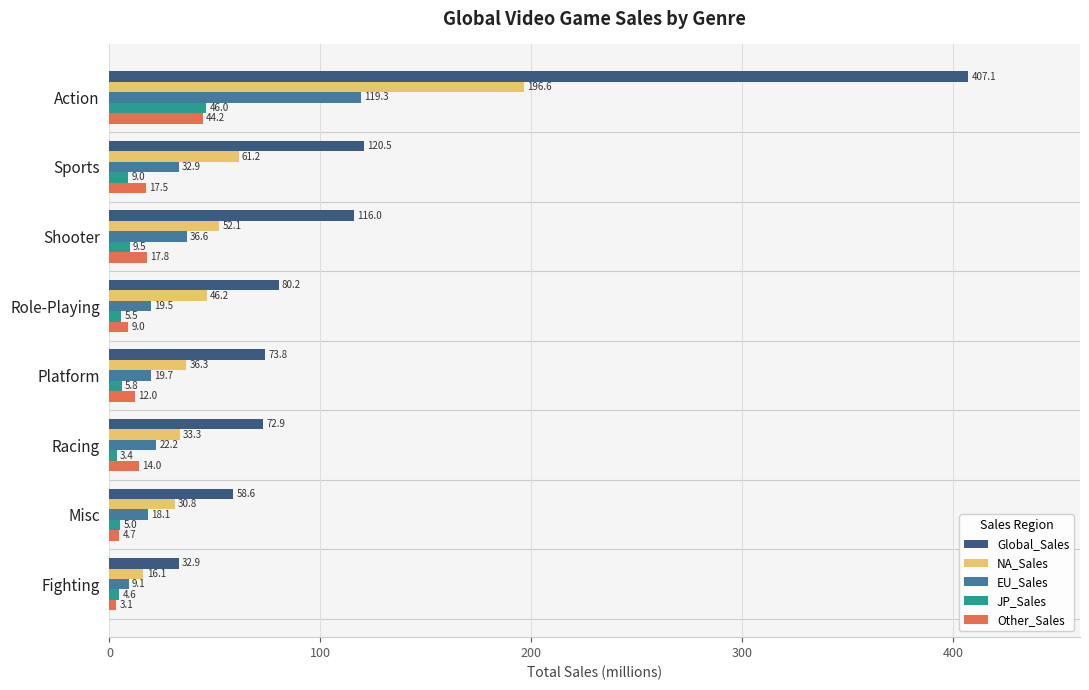

True or false: NA_Sales has a value of 46.2 at Role-Playing.

True